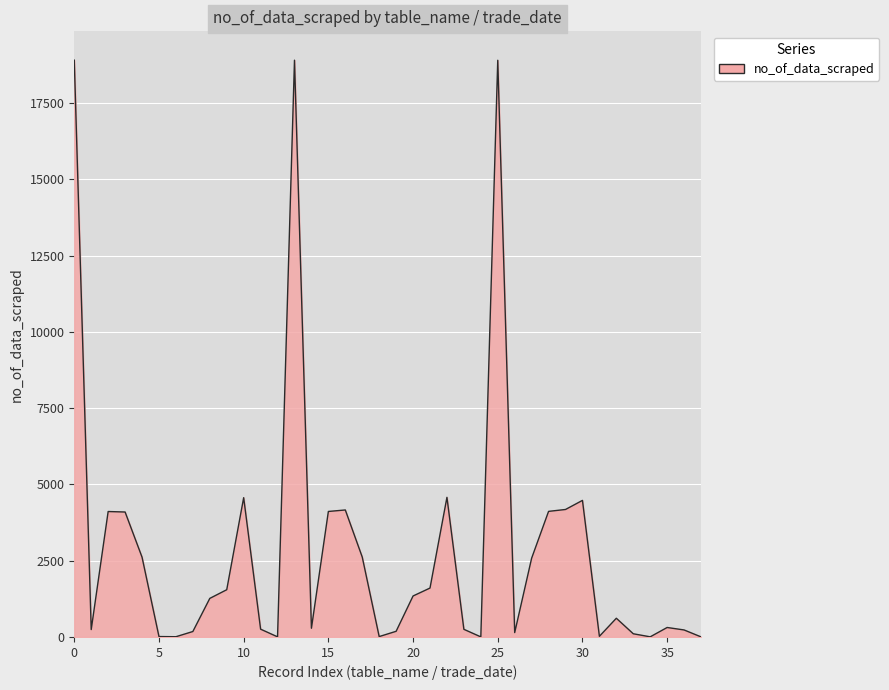

What is the difference between the maximum and minimum values?

18908